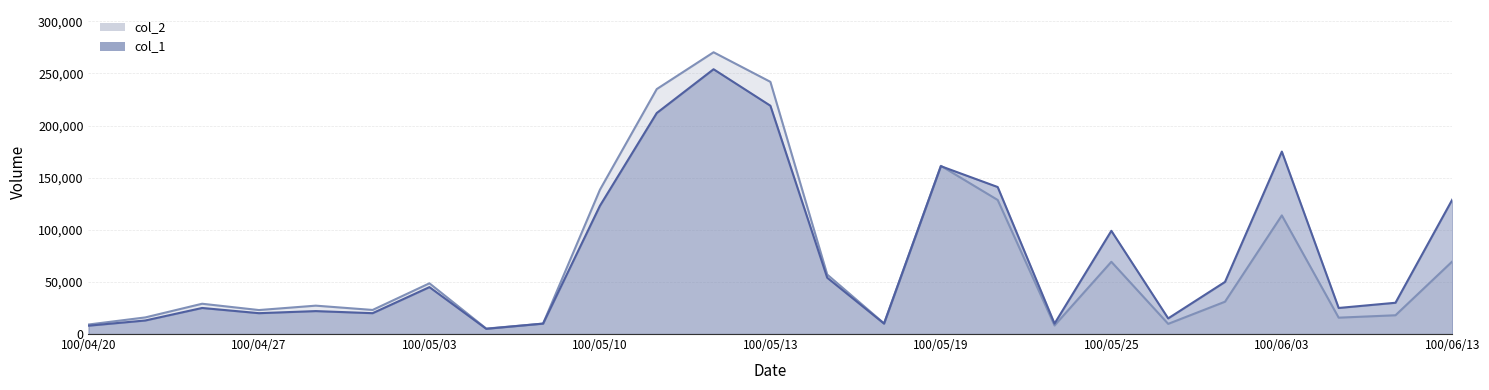

After their last crossing, which series has the higher values: col_1 or col_2?

col_1